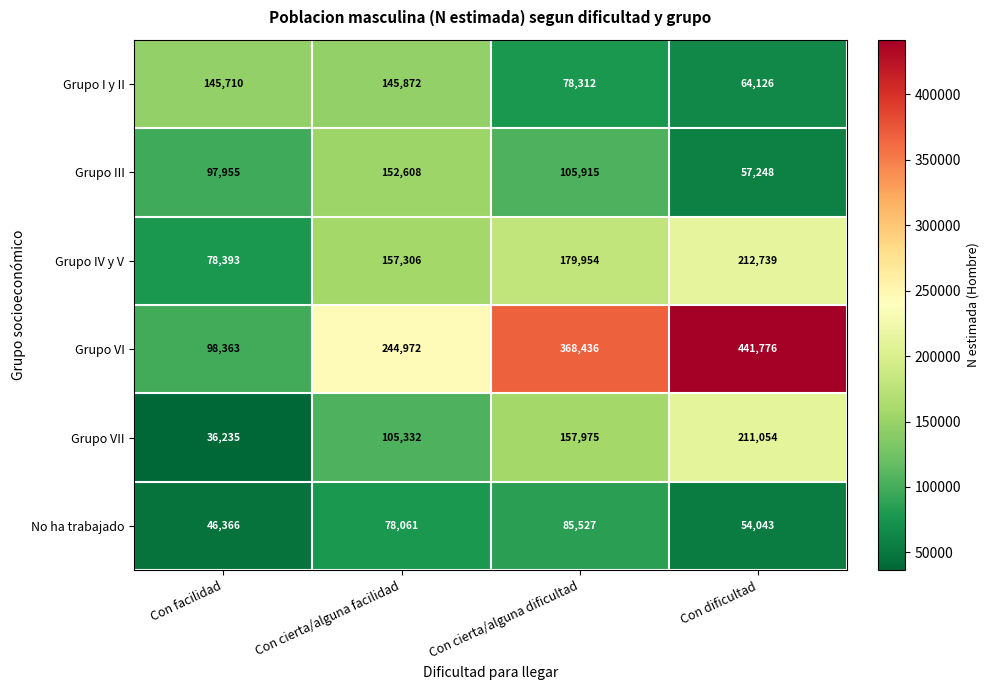

Count the Grupo IV y V values in the range 157306 to 212739.

3